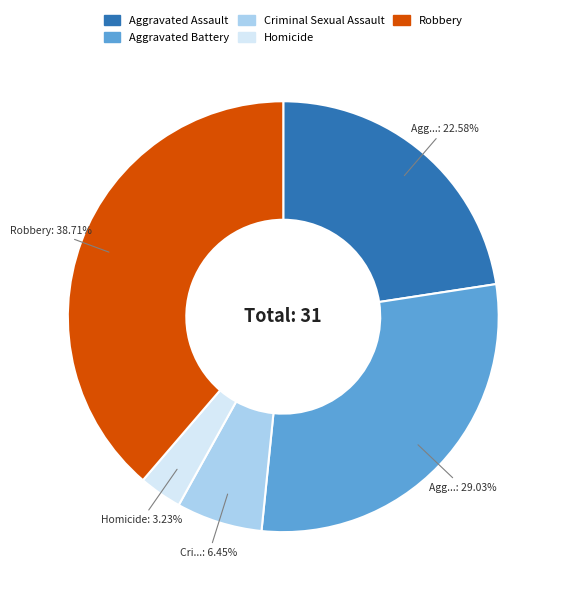

Which has a higher value, Homicide or Robbery?

Robbery